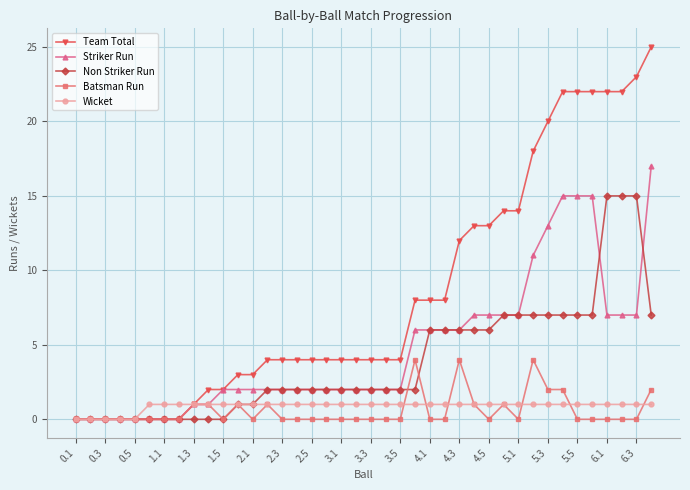

Count the Wicket values in the range 1 to 2.

35